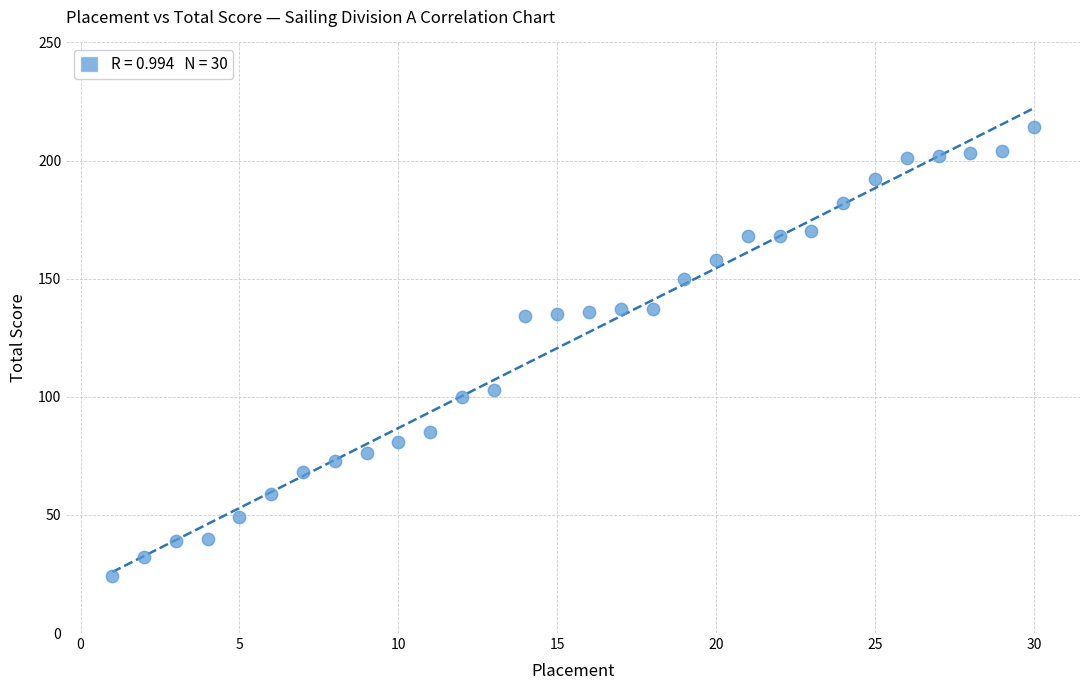

What is the range of X values (max minus min)?

29